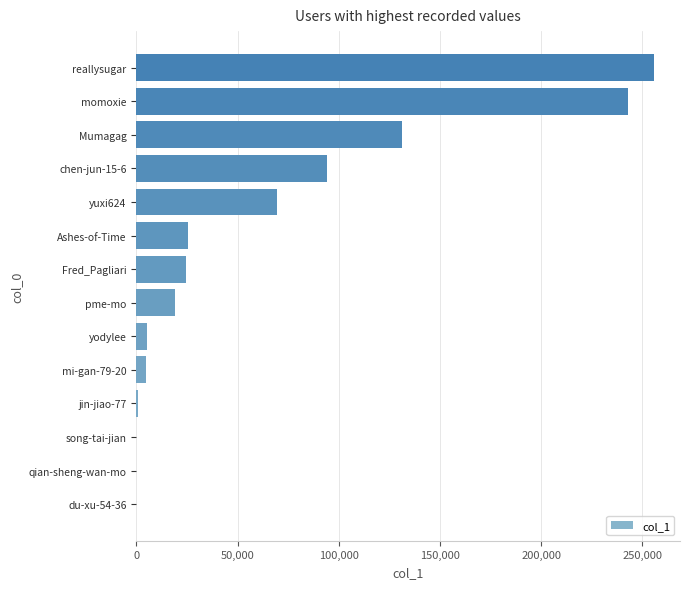

What is the sum of all values?

873604